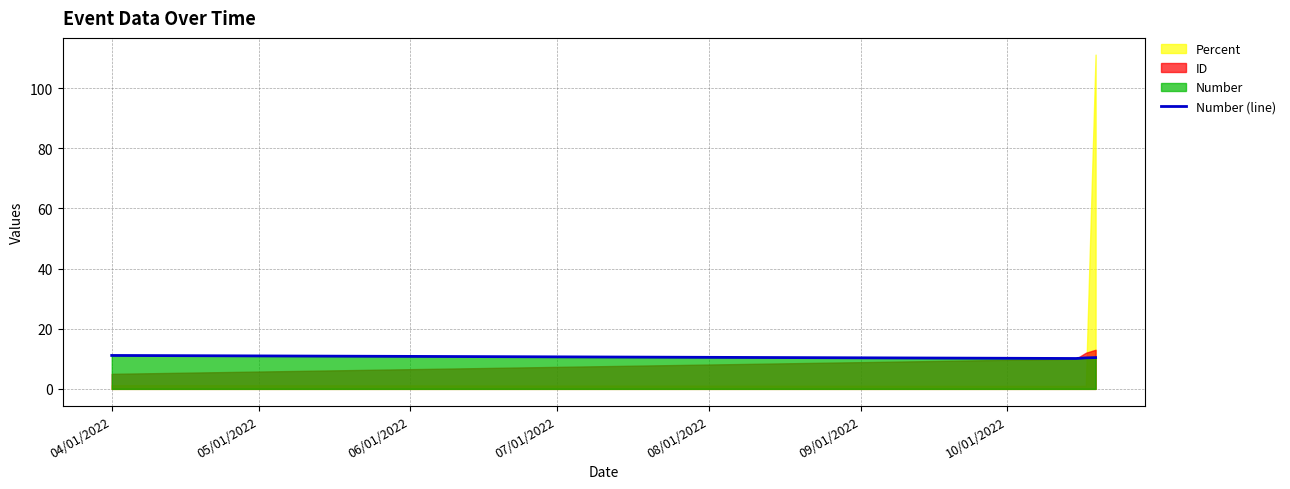

What is the maximum value for Number (line)?

11.1